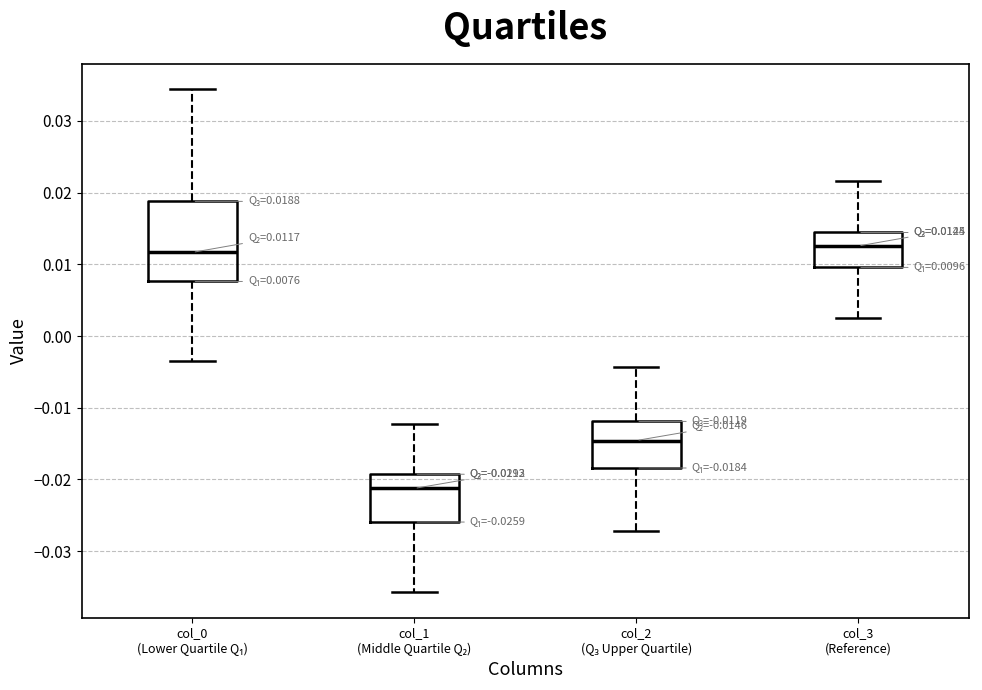

Comparing the boxes themselves (not the whiskers), which one is the tallest?

col_0 (Lower Quartile Q₁)